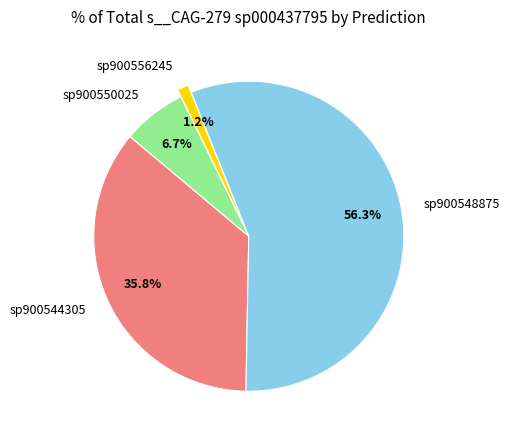

Which slice is the largest?

sp900548875